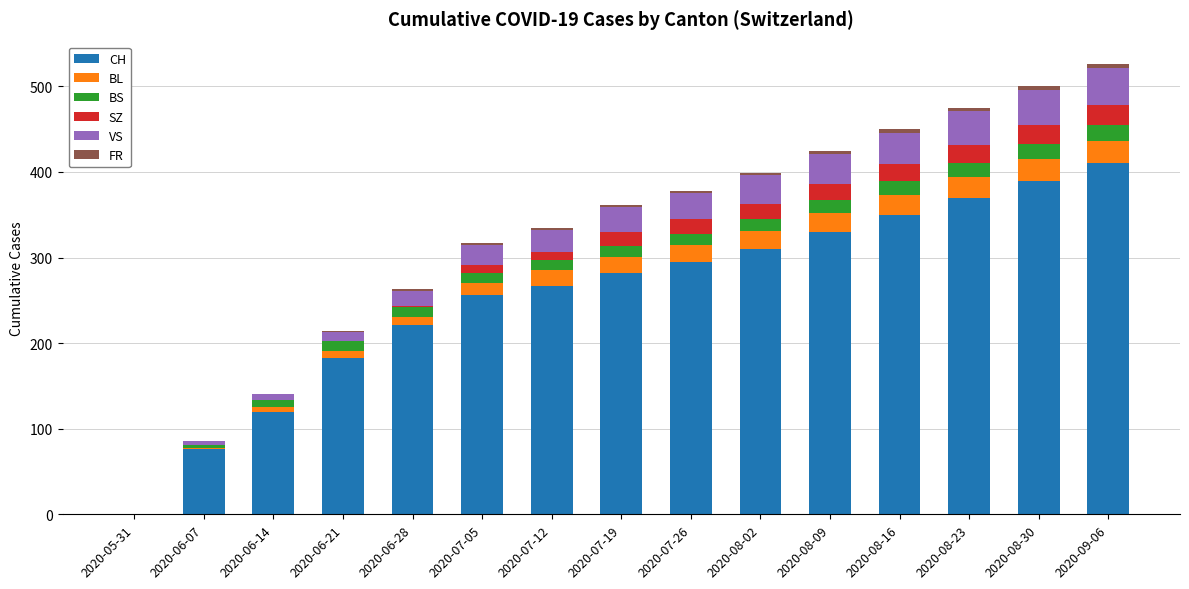

Which category has the highest value in the CH series?

2020-09-06